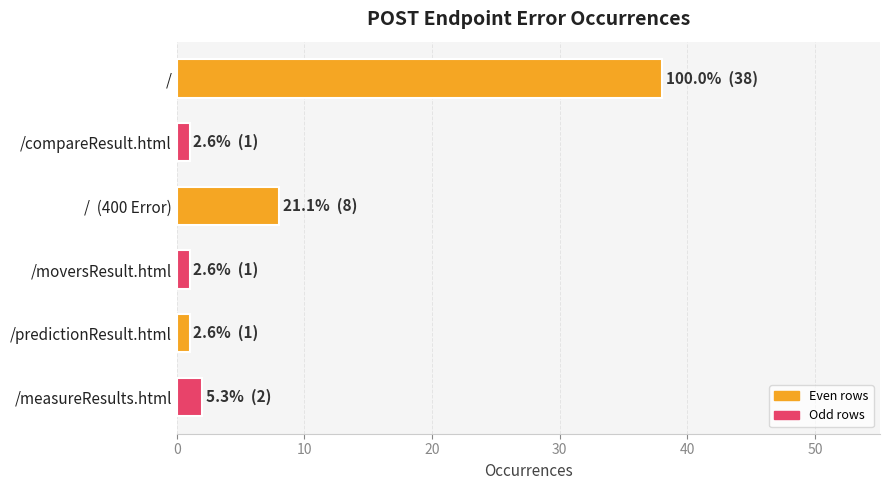

What is the greatest value displayed?

38